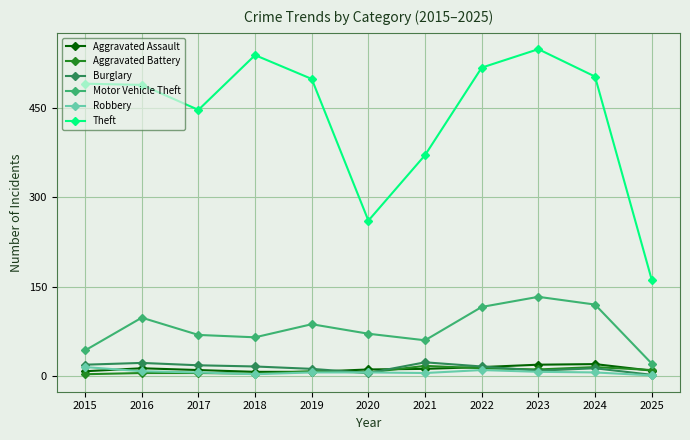

The Aggravated Assault series shows 11 at 2020. True or false?

True